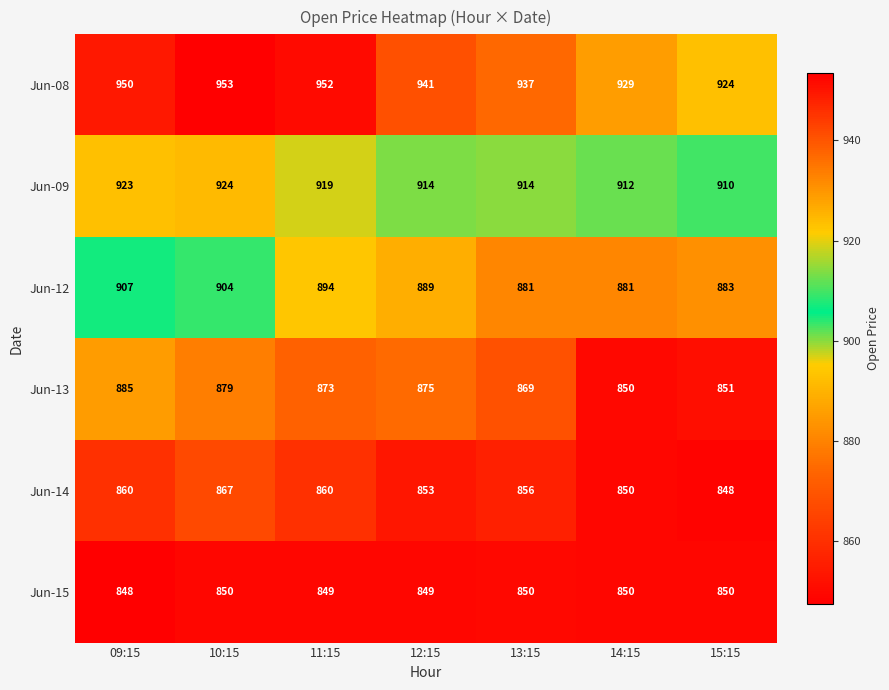

Which series has the widest spread of values?

Jun-13